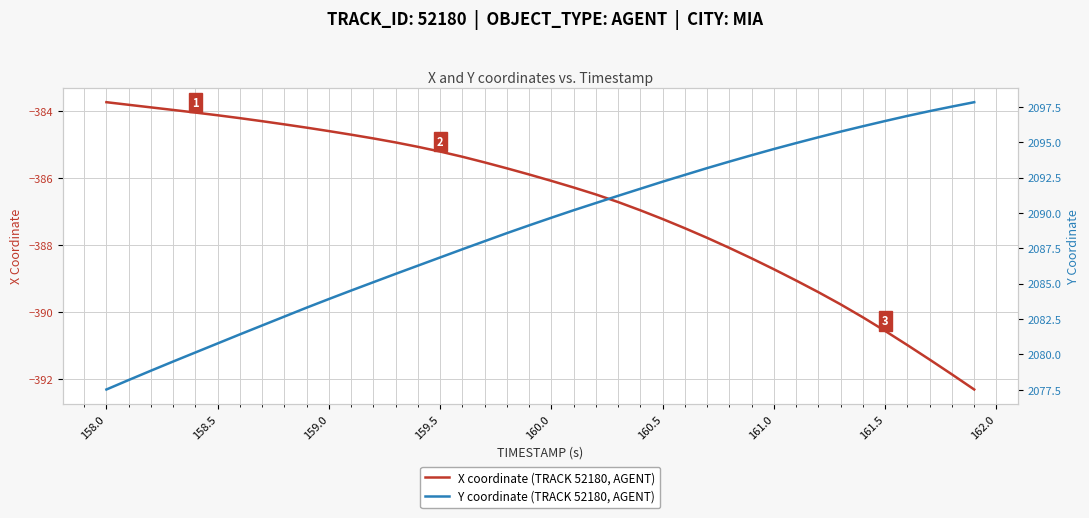

True or false: Y coordinate (TRACK 52180, AGENT) has more than 0 interior local peaks.

False